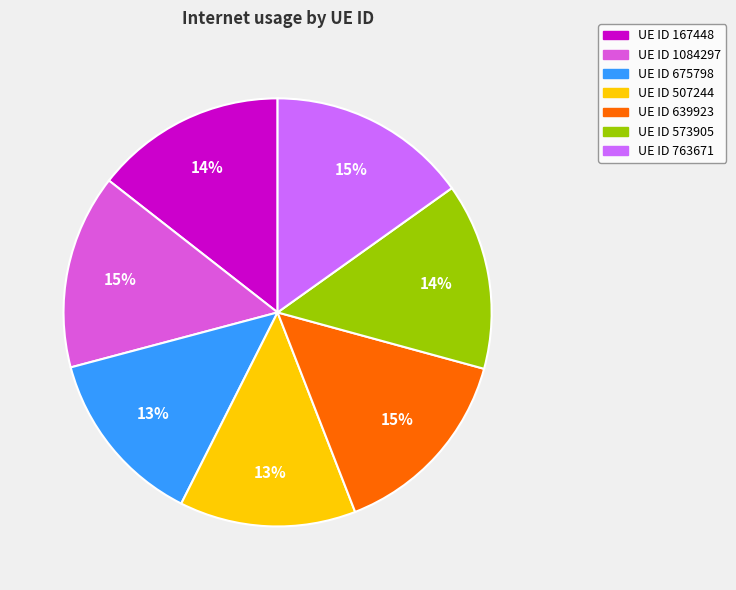

Is there a majority slice in this chart?

No